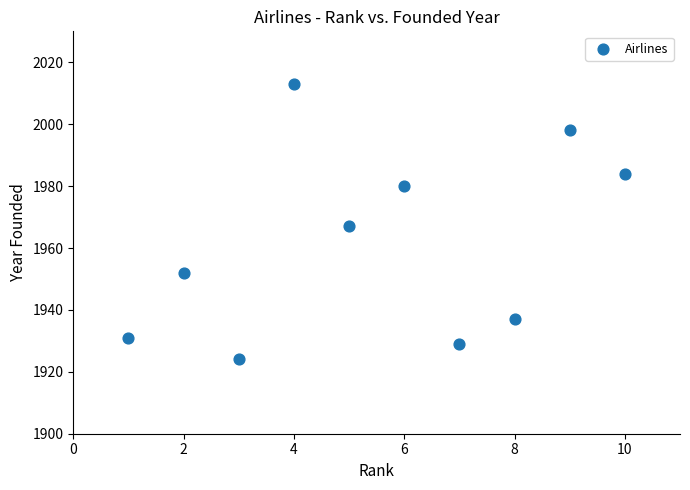

What is the average X value?

6